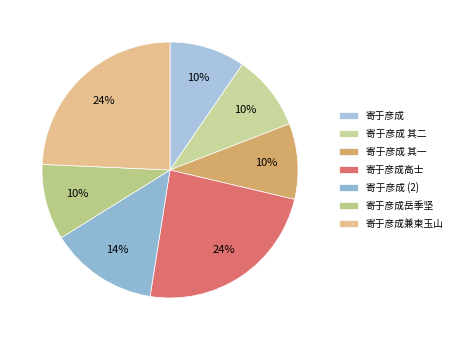

What is the largest slice in the pie chart?

寄于彦成兼柬玉山